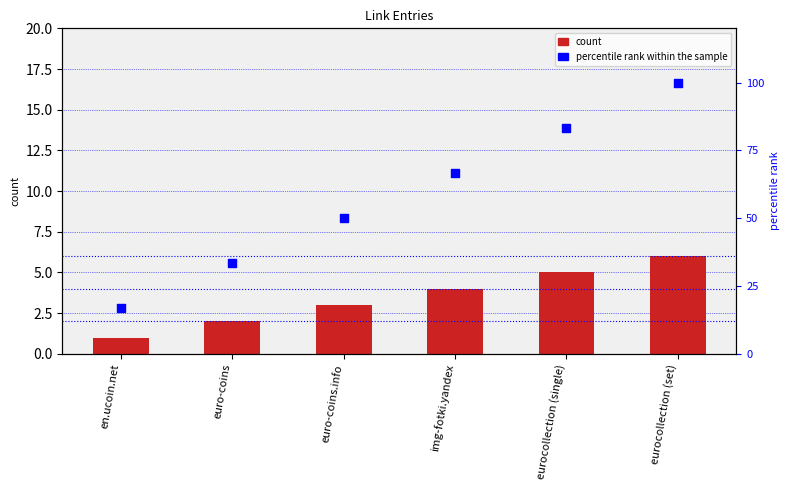

At which category is the sum across all series the highest?

eurocollection (set)